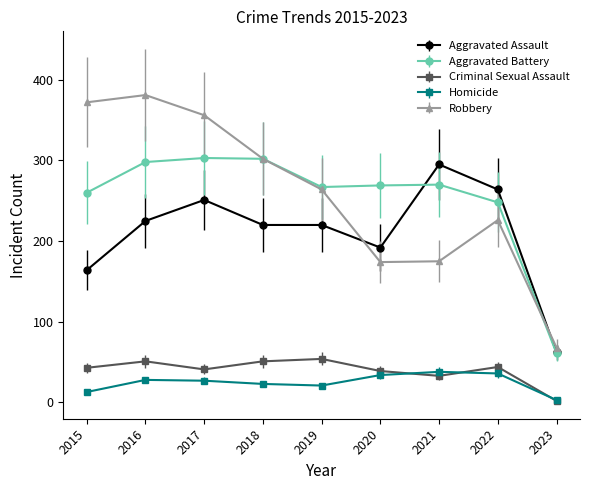

Rank the series at 2016 from highest to lowest value.

Robbery, Aggravated Battery, Aggravated Assault, Criminal Sexual Assault, Homicide